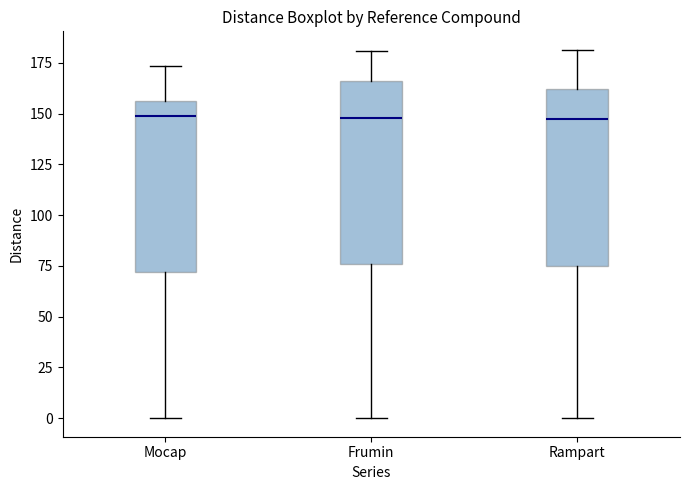

Reading left to right, transcribe this box plot: for each box, give where its median line is, the range the box spans, and where its two whiskers end, as read against the y-axis. The values are not printed on the chart, so give them approximately, as read against the axis.

Mocap: median 150, box 70 to 155, whiskers 0 to 175
Frumin: median 150, box 75 to 165, whiskers 0 to 180
Rampart: median 145, box 75 to 160, whiskers 0 to 180